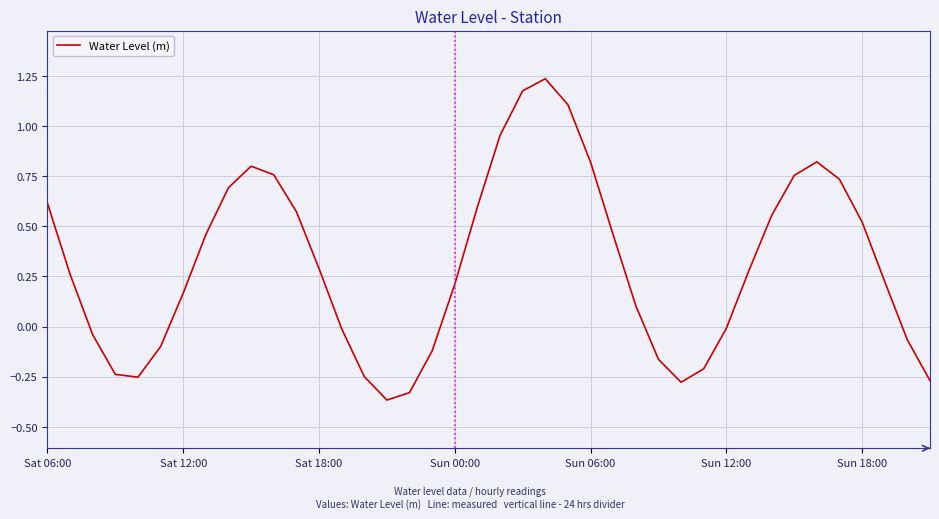

What is the difference between the maximum and minimum values?

1.6